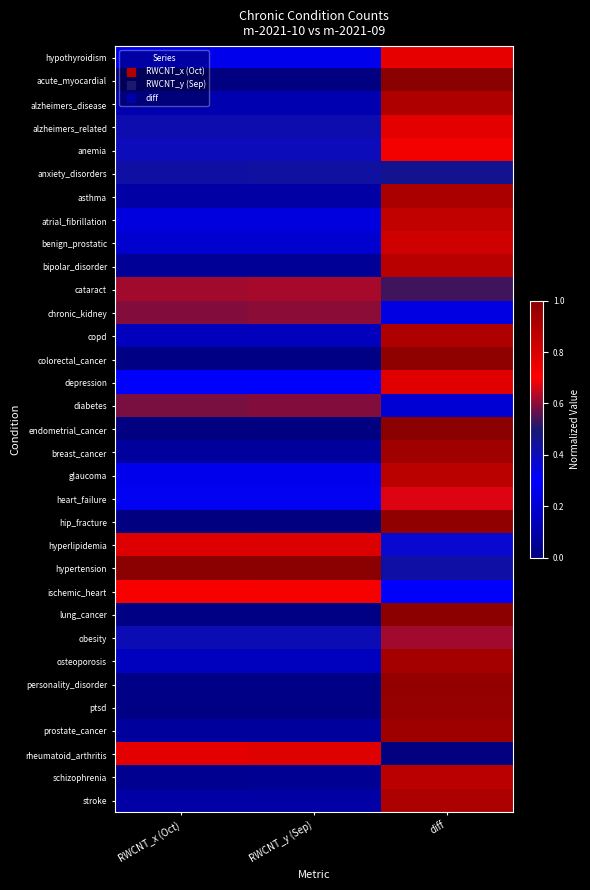

Between diff and RWCNT_x (Oct), which is larger?

diff